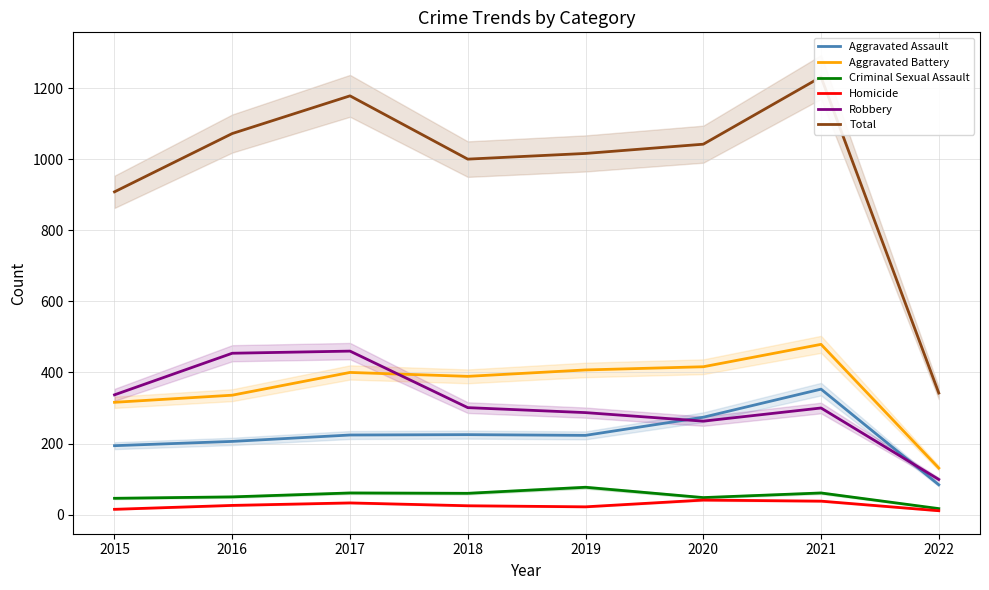

Where does the Aggravated Assault series first go above 224?

2018